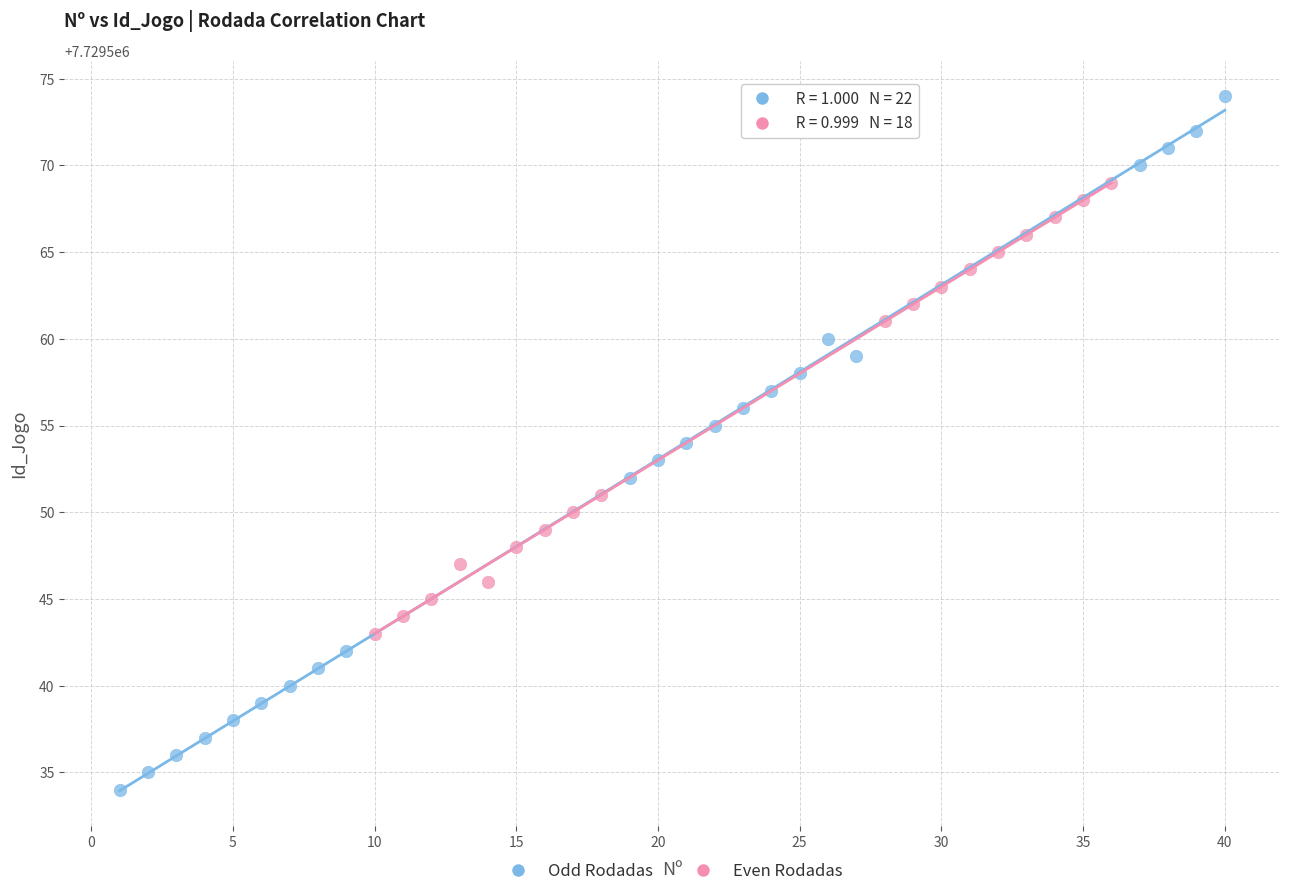

Which series reaches the minimum Y coordinate?

Odd Rodadas